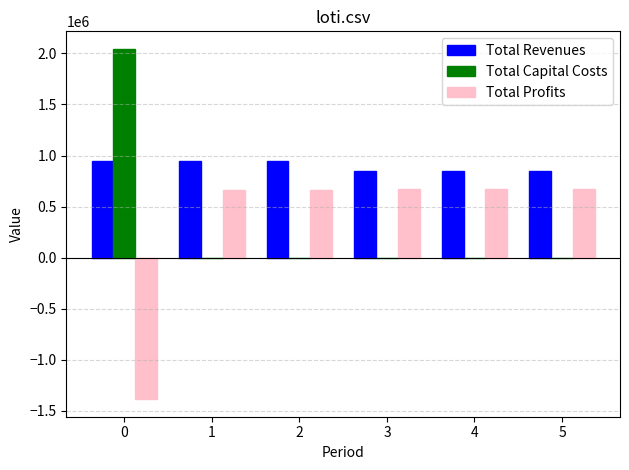

How many data points in Total Capital Costs are above 0?

1